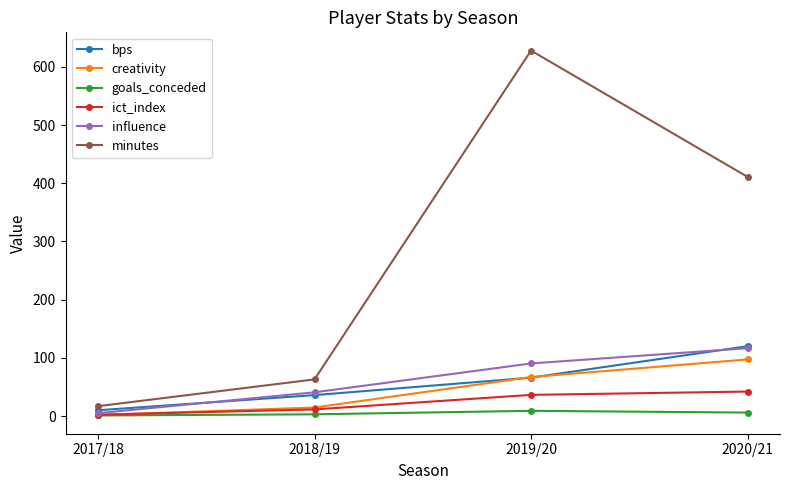

What position from the left is 2019/20?

3